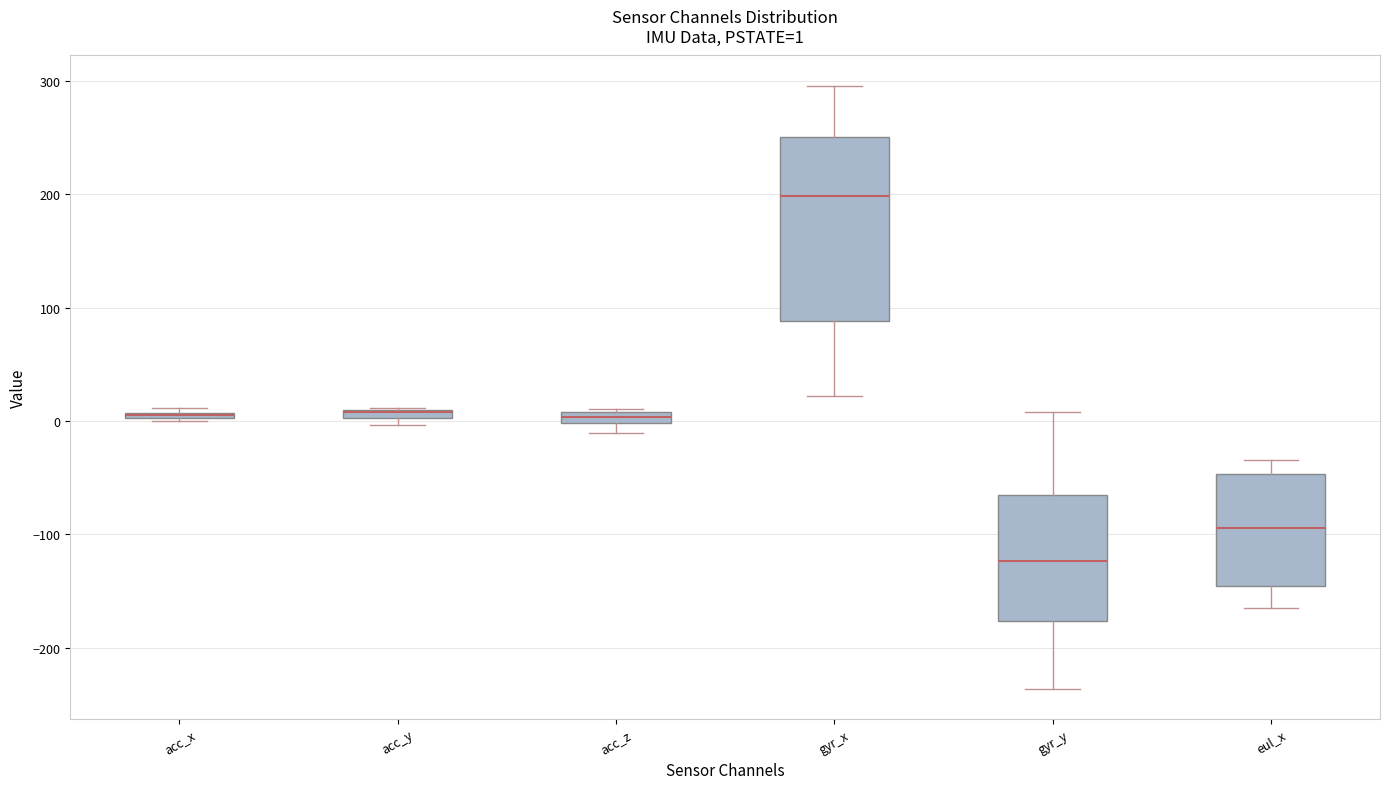

Comparing the boxes themselves (not the whiskers), which one is the tallest?

gyr_x